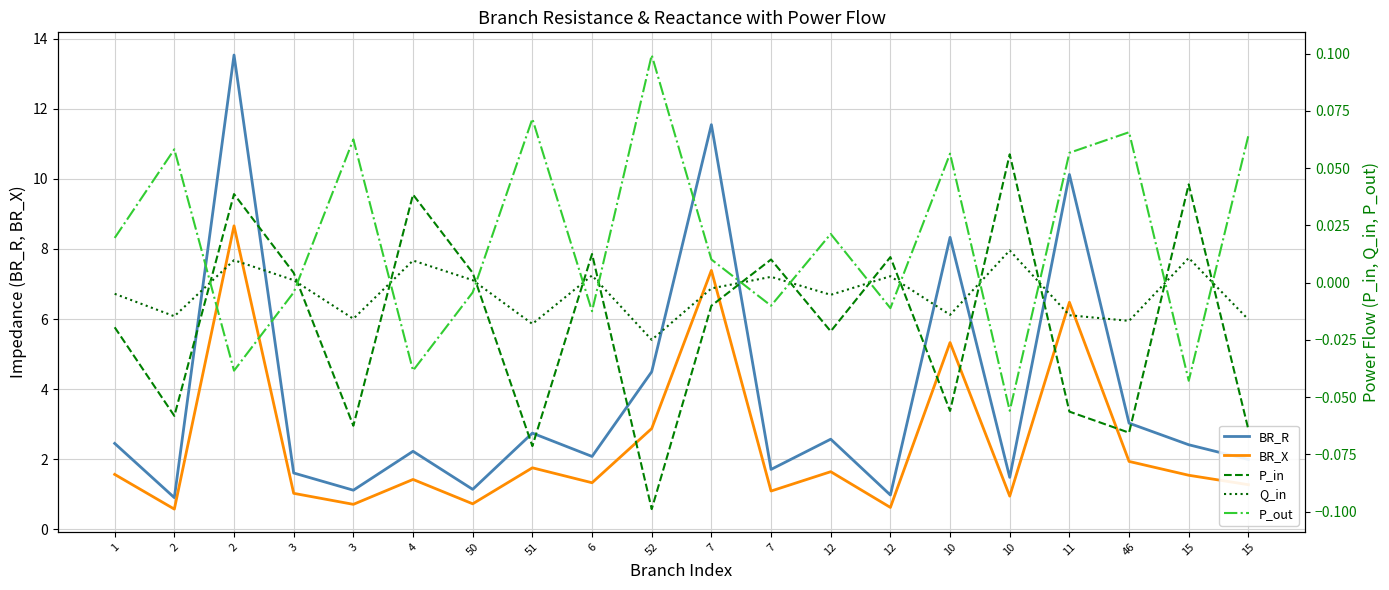

Between 2 and 50, which series saw the biggest shift?

BR_R